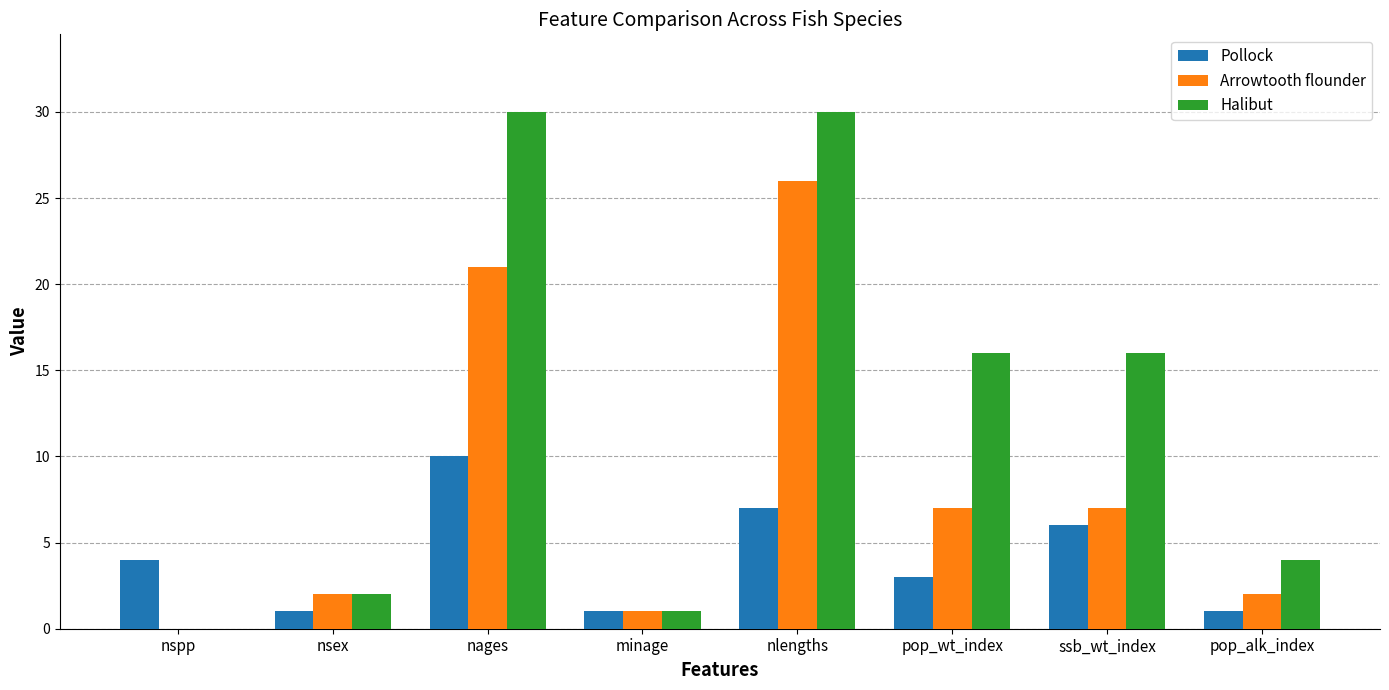

Reading left to right, what are all the values shown in this chart?

Pollock: 4	1	10	1	7	3	6	1
Arrowtooth flounder: 0	2	21	1	26	7	7	2
Halibut: 0	2	30	1	30	16	16	4